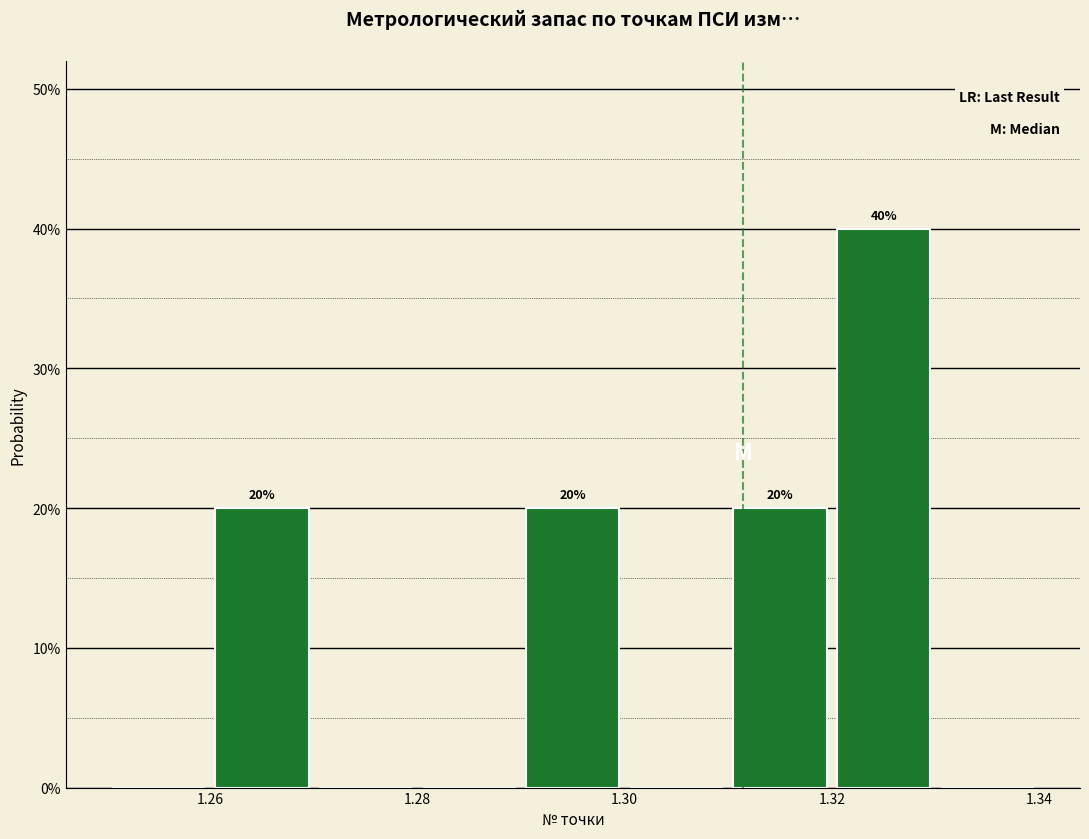

Over which range of the x-axis is the bar tallest?

1.32 to 1.33